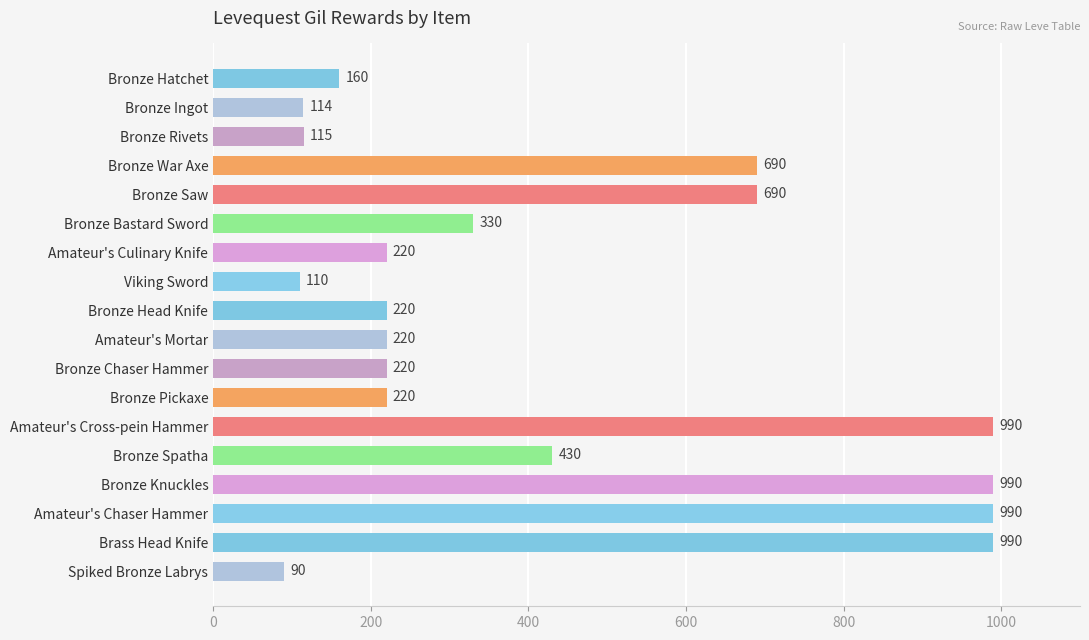

What is the maximum value shown in the chart?

990